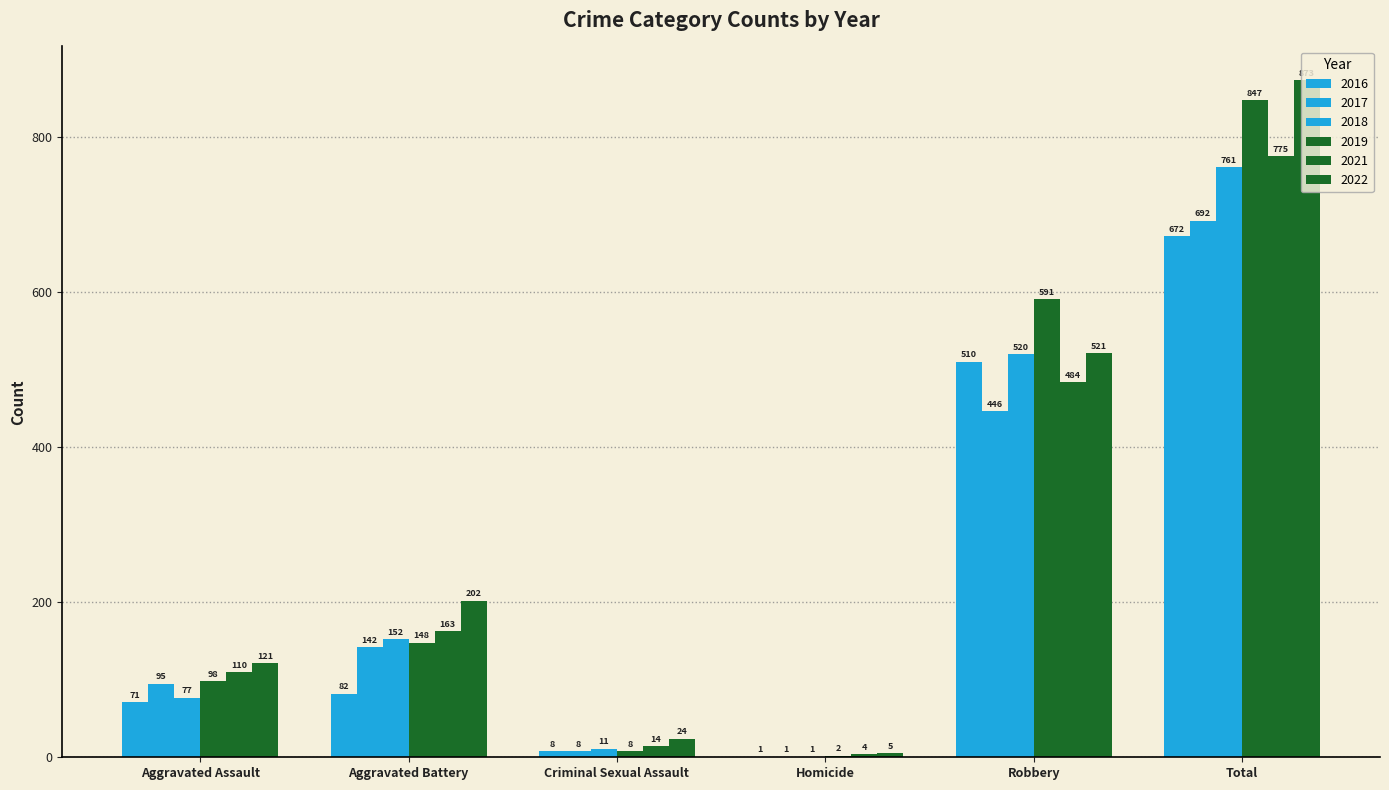

Reading left to right, list all the values displayed in this chart.

2016: Aggravated Assault=71	Aggravated Battery=82	Criminal Sexual Assault=8	Homicide=1	Robbery=510	Total=672
2017: Aggravated Assault=95	Aggravated Battery=142	Criminal Sexual Assault=8	Homicide=1	Robbery=446	Total=692
2018: Aggravated Assault=77	Aggravated Battery=152	Criminal Sexual Assault=11	Homicide=1	Robbery=520	Total=761
2019: Aggravated Assault=98	Aggravated Battery=148	Criminal Sexual Assault=8	Homicide=2	Robbery=591	Total=847
2021: Aggravated Assault=110	Aggravated Battery=163	Criminal Sexual Assault=14	Homicide=4	Robbery=484	Total=775
2022: Aggravated Assault=121	Aggravated Battery=202	Criminal Sexual Assault=24	Homicide=5	Robbery=521	Total=873